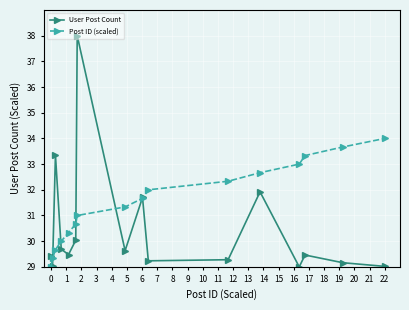

Which series has the largest total across all categories?

Post ID (scaled)